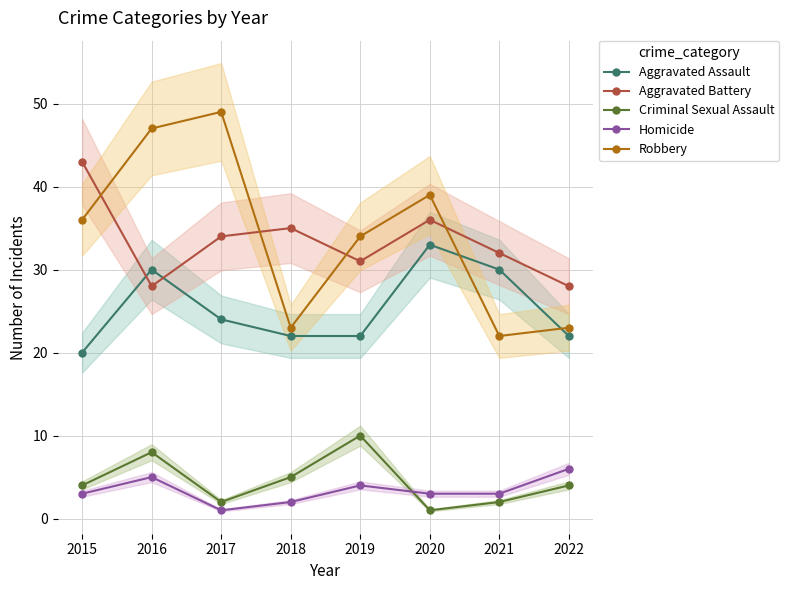

List the series in order of their peak value, lowest first.

Homicide, Criminal Sexual Assault, Aggravated Assault, Aggravated Battery, Robbery